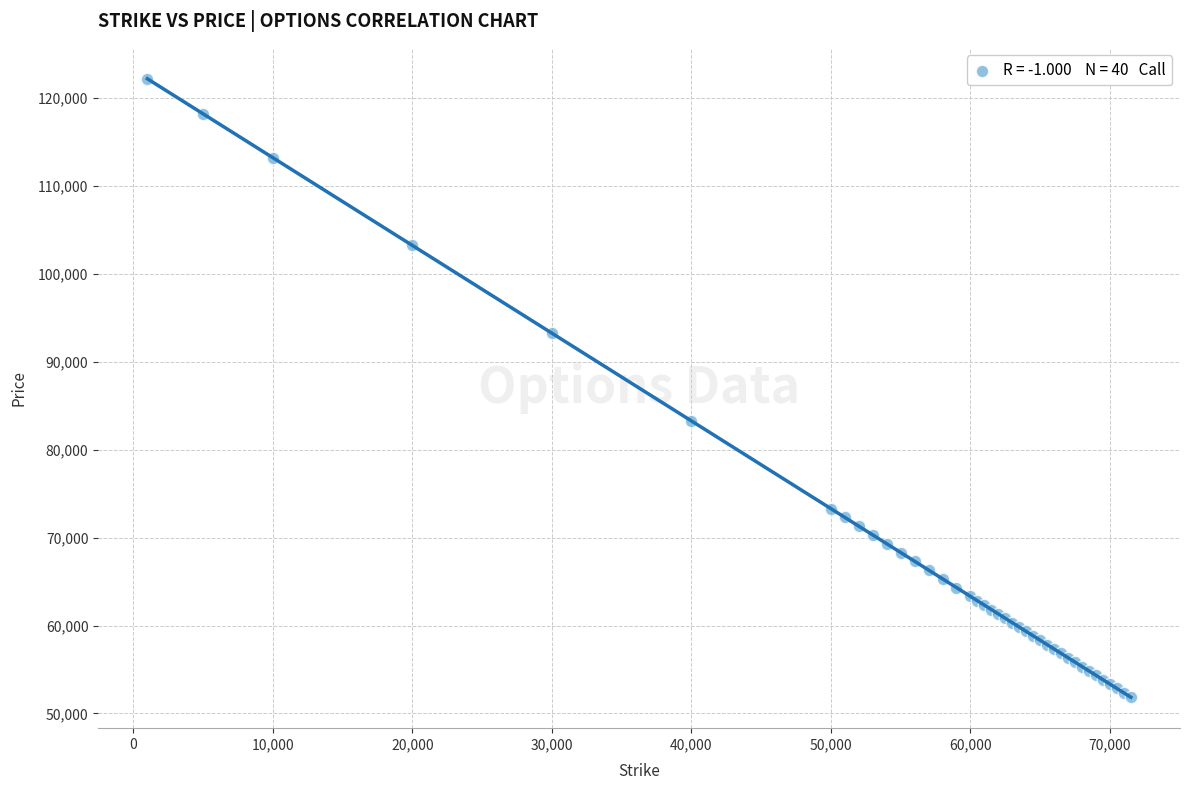

What Y value in the scatter plot is closest to 87022?

83270